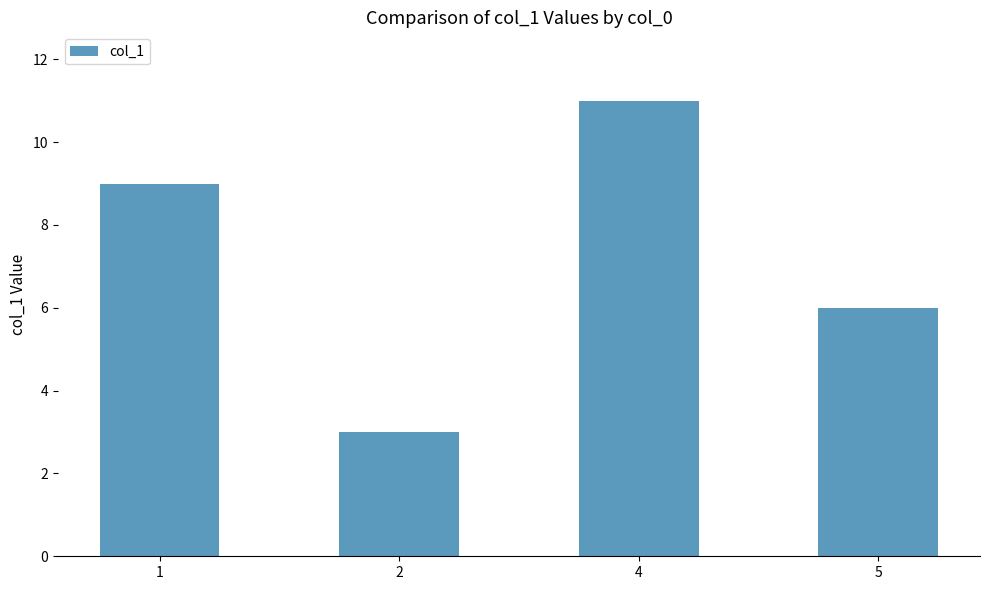

Where is the data nearest to the value 7?

5